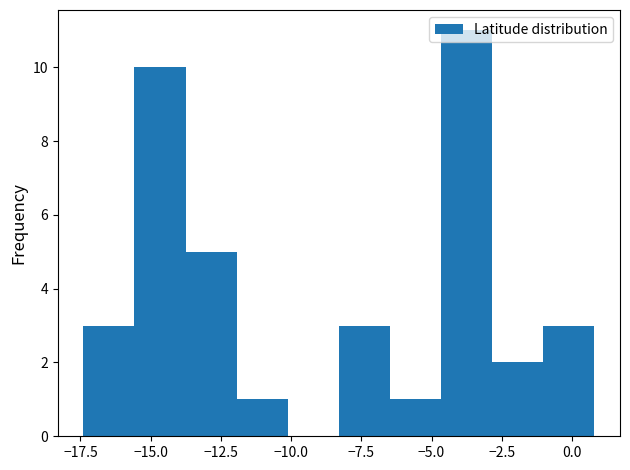

Around what value on the x-axis is the tallest bar? Give the approximate position of its centre, as read against the axis.

-3.5